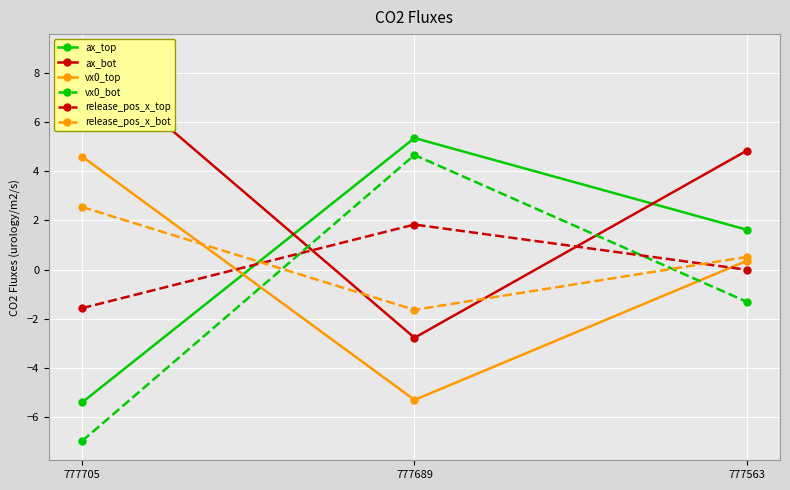

What is the difference between the maximum and second lowest values in the ax_top series?

3.7